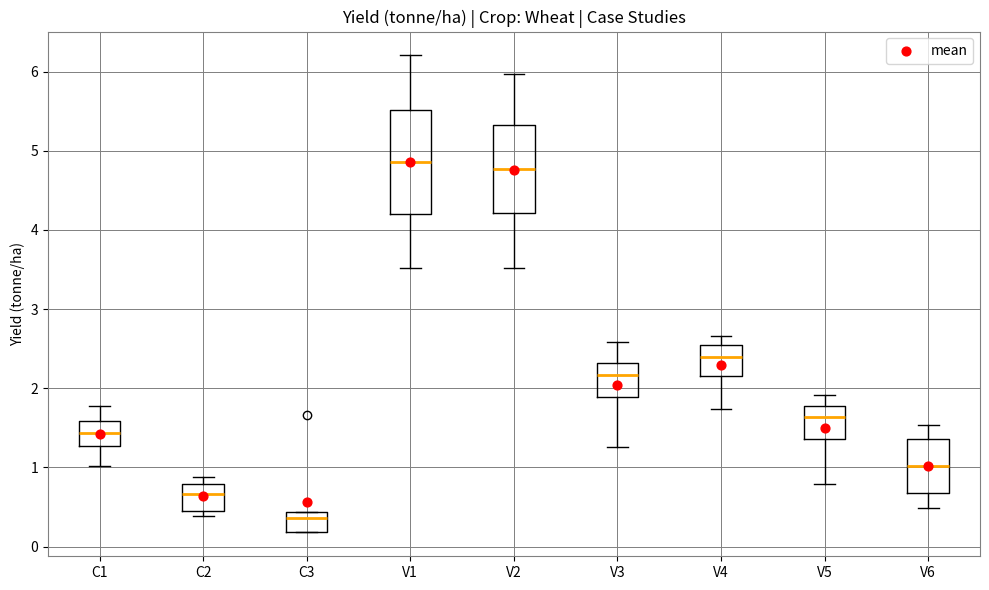

Reading left to right, transcribe this box plot: for each box, give where its median line is, the range the box spans, and where its two whiskers end, as read against the y-axis. The values are not printed on the chart, so give them approximately, as read against the axis.

C1: median 1.4, box 1.3 to 1.6, whiskers 1.0 to 1.8
C2: median 0.7, box 0.5 to 0.8, whiskers 0.4 to 0.9
C3: median 0.4 (just below the box's upper edge), box 0.2 to 0.4, whiskers 0.2 to 0.4
V1: median 4.9, box 4.2 to 5.5, whiskers 3.5 to 6.2
V2: median 4.8, box 4.2 to 5.3, whiskers 3.5 to 6.0
V3: median 2.2, box 1.9 to 2.3, whiskers 1.3 to 2.6
V4: median 2.4, box 2.2 to 2.5, whiskers 1.7 to 2.7
V5: median 1.6, box 1.4 to 1.8, whiskers 0.8 to 1.9
V6: median 1.0, box 0.7 to 1.4, whiskers 0.5 to 1.5